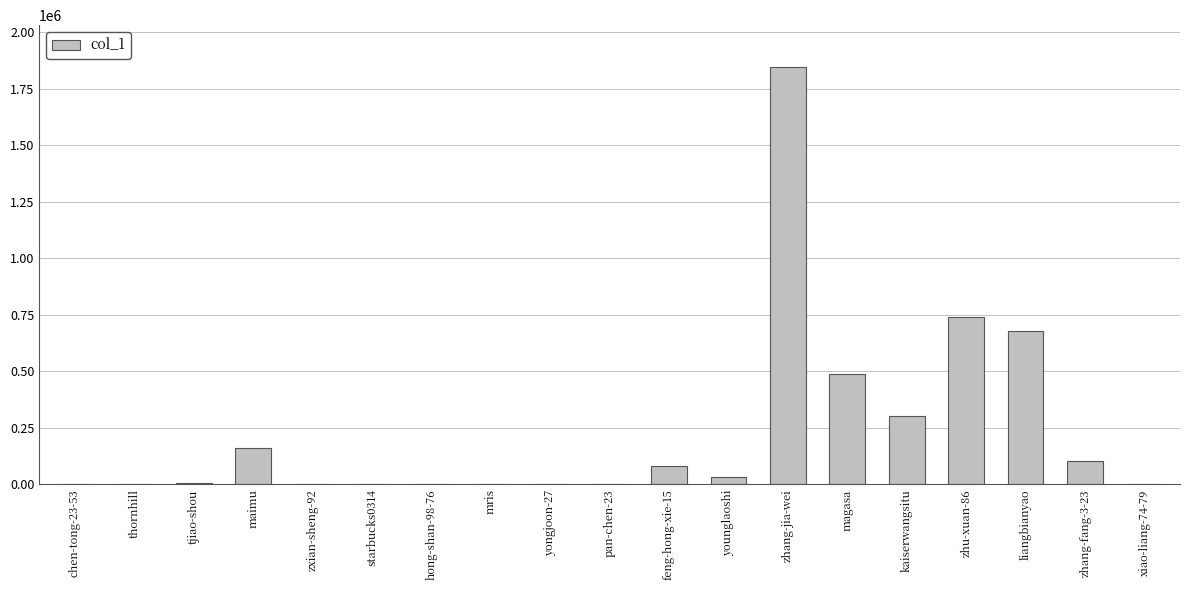

What value does the data have at kaiserwangsitu?

301539